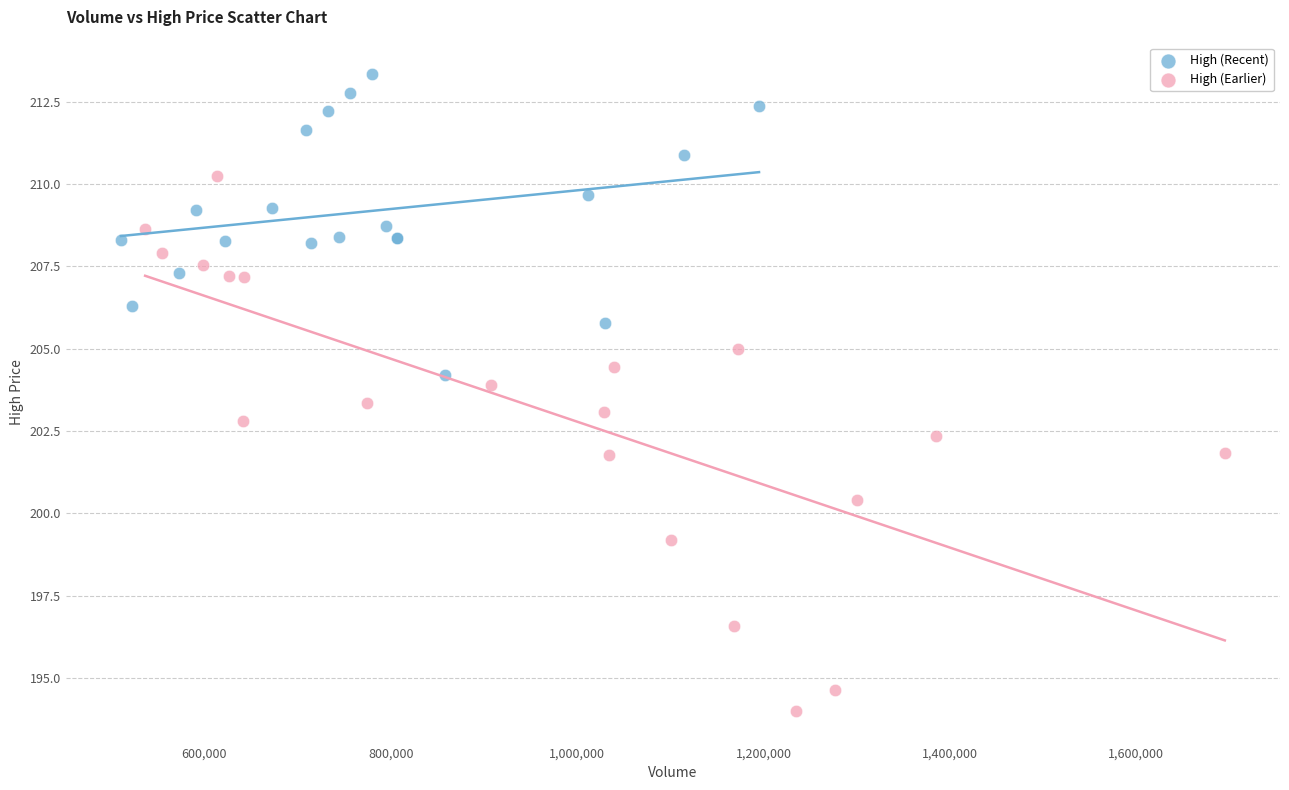

Which series has the widest spread of Y values?

High (Earlier)